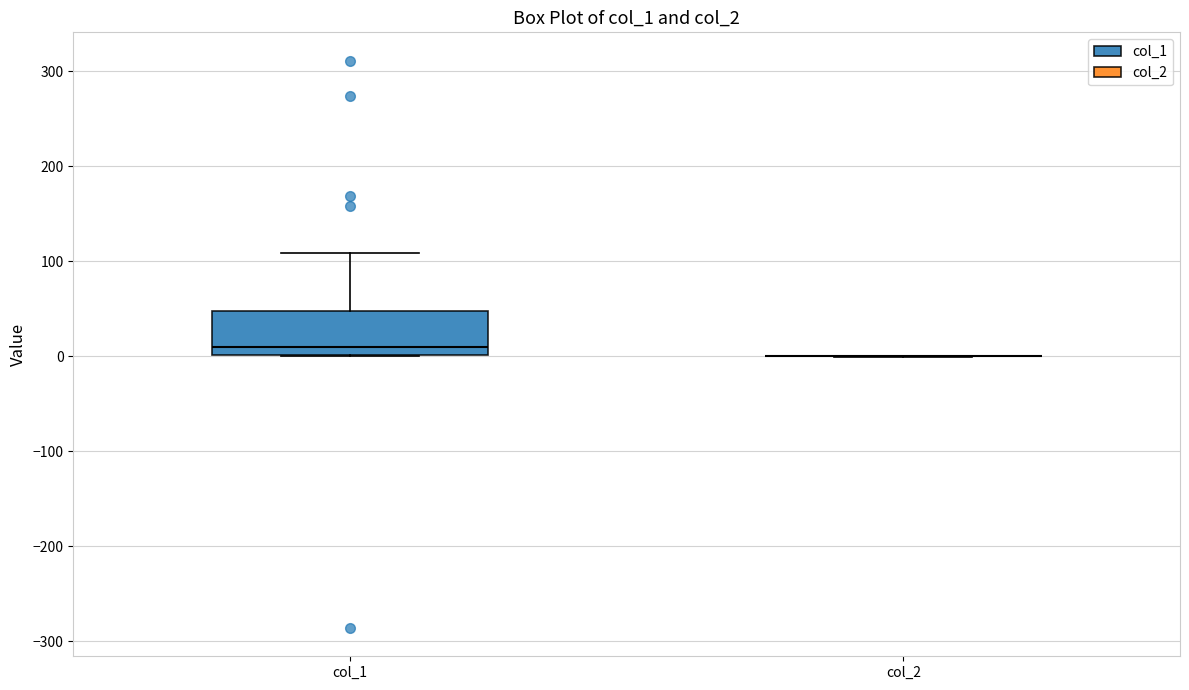

Reading left to right, read every box against the y-axis: the position of its median line, the range the box covers, and the ends of its whiskers. The values are not printed on the chart, so give them approximately, as read against the axis.

col_1: median 10, box 0 to 50, whiskers 0 to 110
col_2: box collapsed to a line at 0, whiskers 0 to 0